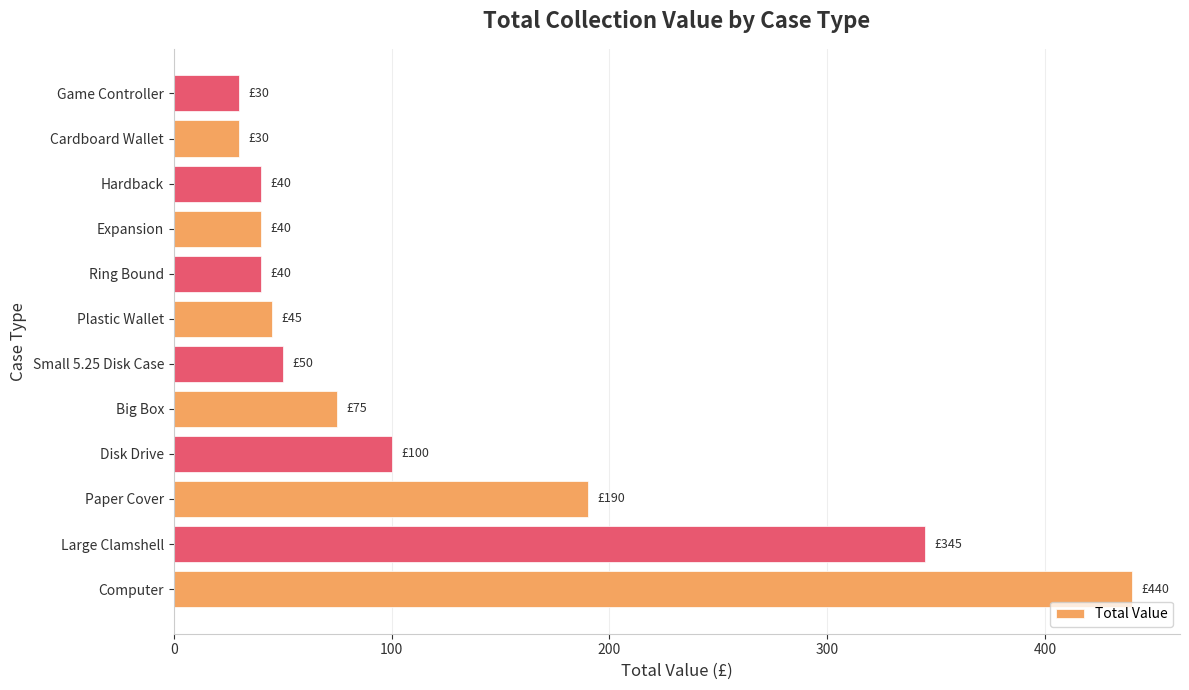

What is the difference between the maximum and minimum values?

410